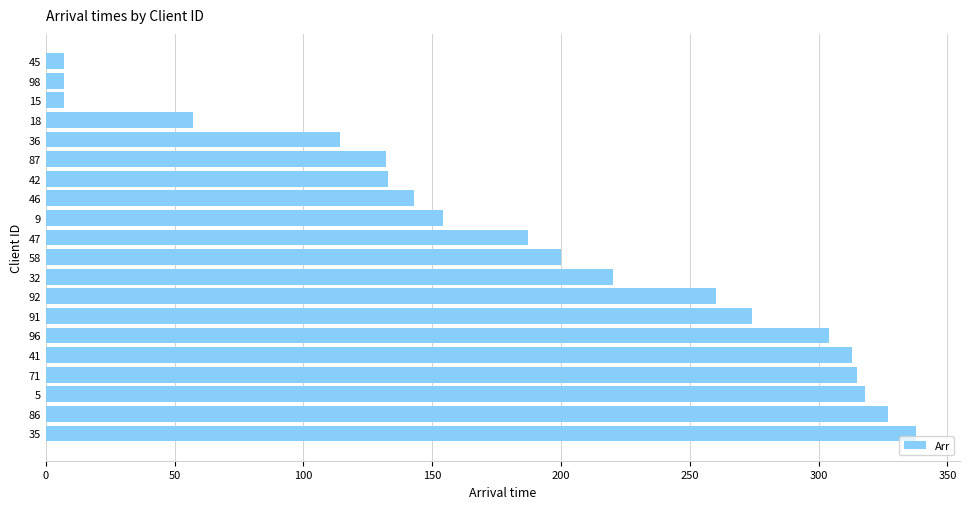

What is the difference between the maximum and minimum values?

331